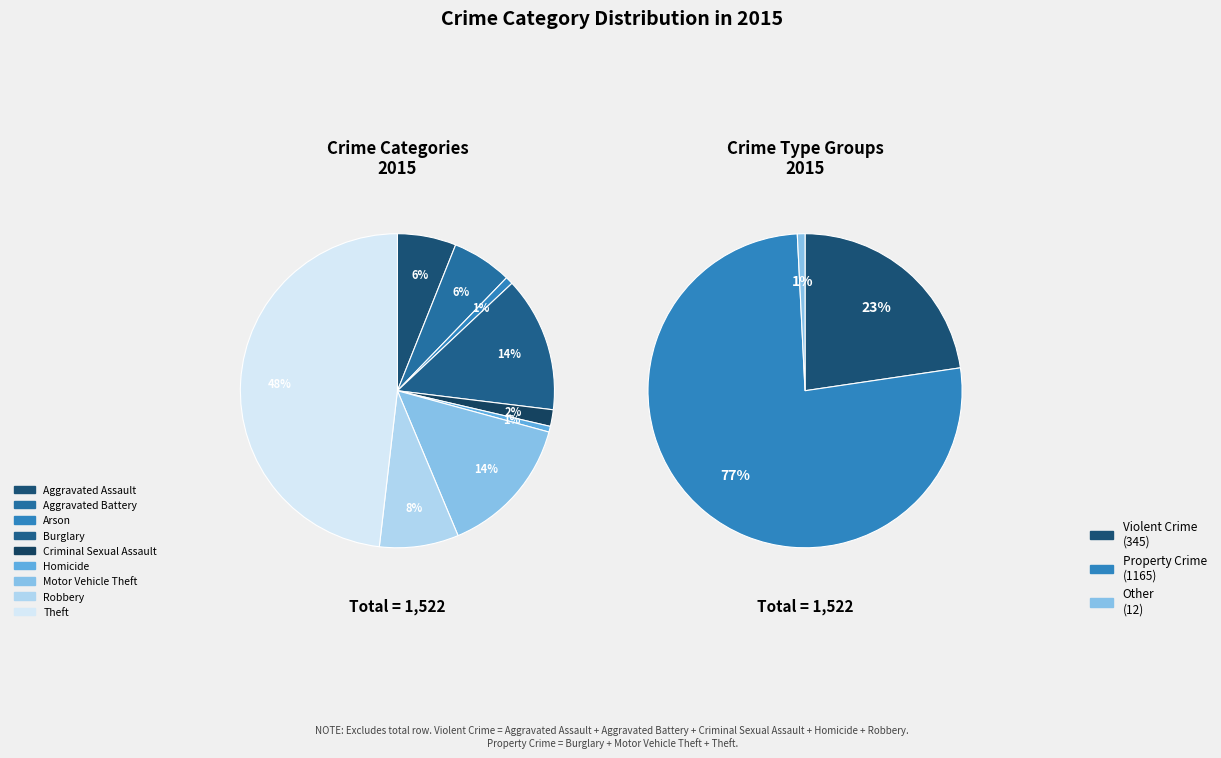

Is it true that Theft is 36% of the pie?

False